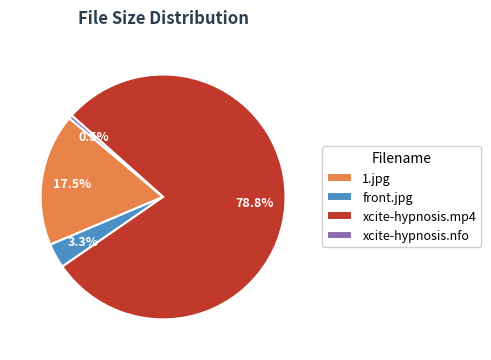

What is the total percentage of xcite-hypnosis.mp4 and front.jpg?

82.0%